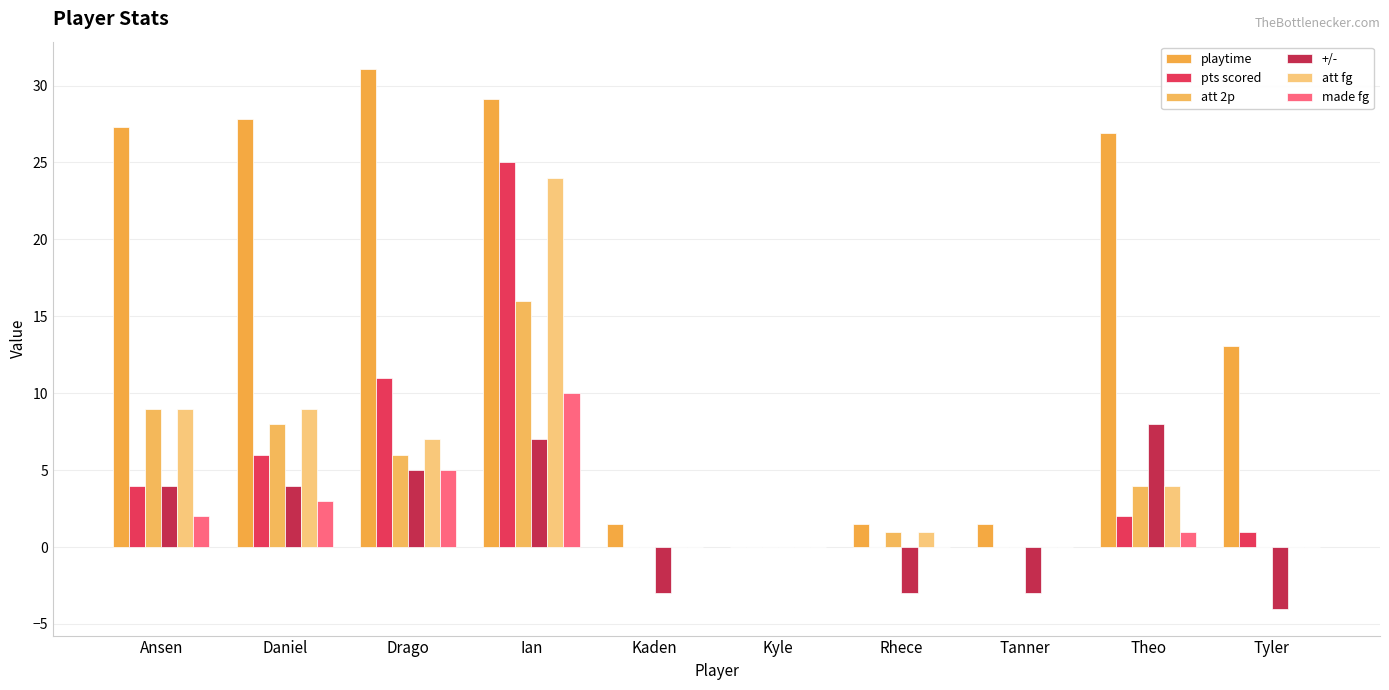

How many data points does each series have?

10